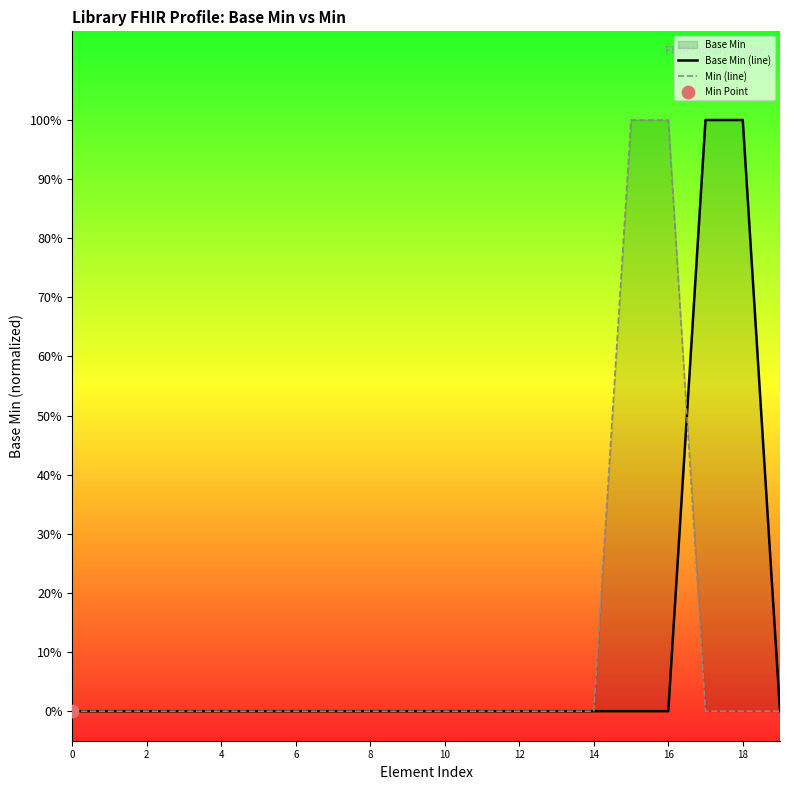

Which series has the largest total across all categories?

Base Min (line)